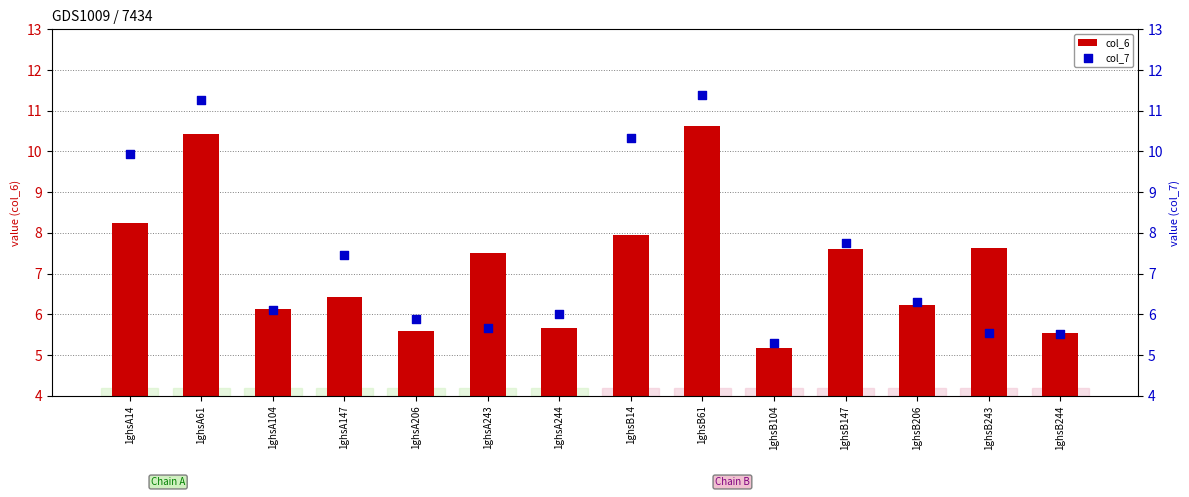

Is the value of col_6 at 1ghsA14 greater than the value of col_7 at 1ghsA244?

Yes